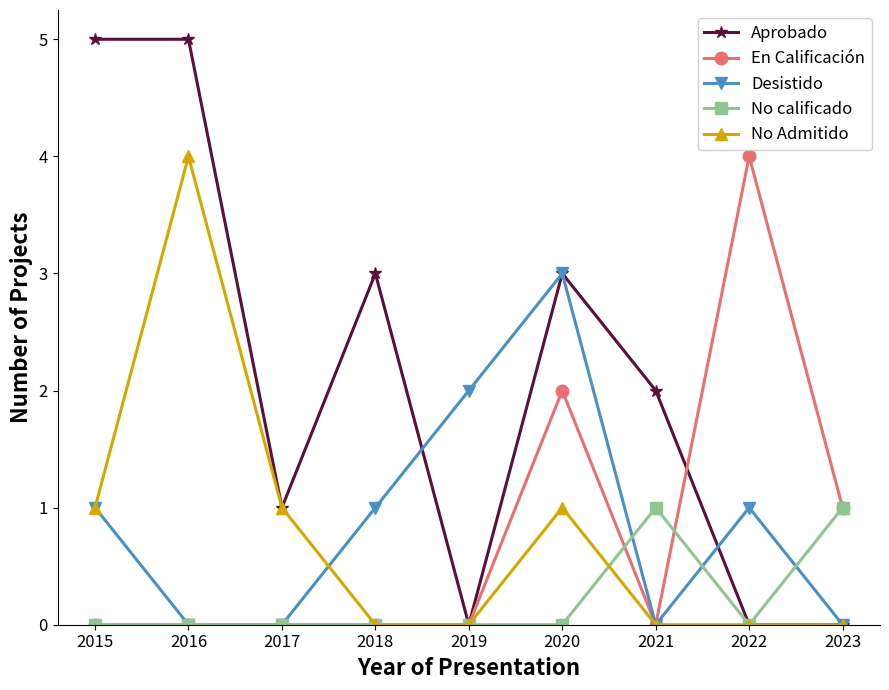

Reading right to left, list all the values displayed in this chart.

Aprobado: 2023=0	2022=0	2021=2	2020=3	2019=0	2018=3	2017=1	2016=5	2015=5
En Calificación: 2023=1	2022=4	2021=0	2020=2	2019=0	2018=0	2017=0	2016=0	2015=0
Desistido: 2023=0	2022=1	2021=0	2020=3	2019=2	2018=1	2017=0	2016=0	2015=1
No calificado: 2023=1	2022=0	2021=1	2020=0	2019=0	2018=0	2017=0	2016=0	2015=0
No Admitido: 2023=0	2022=0	2021=0	2020=1	2019=0	2018=0	2017=1	2016=4	2015=1